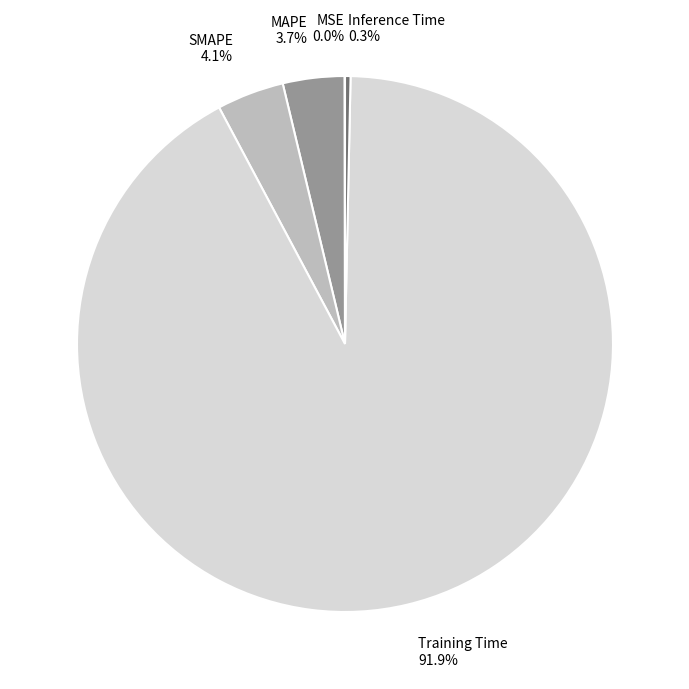

Does any single category account for the majority?

Yes